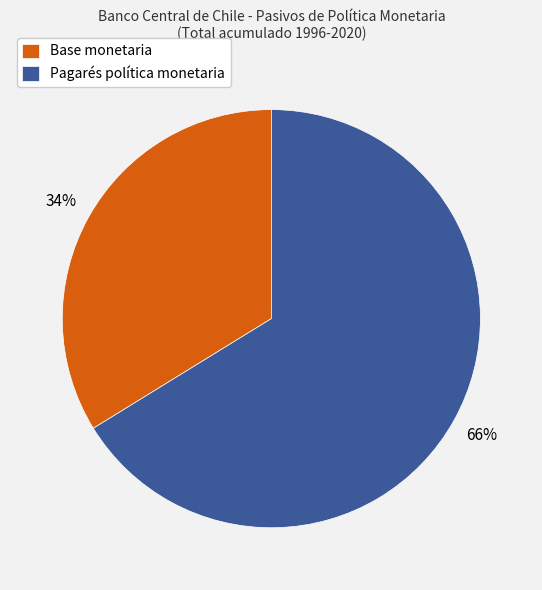

Is there a majority slice in this chart?

Yes